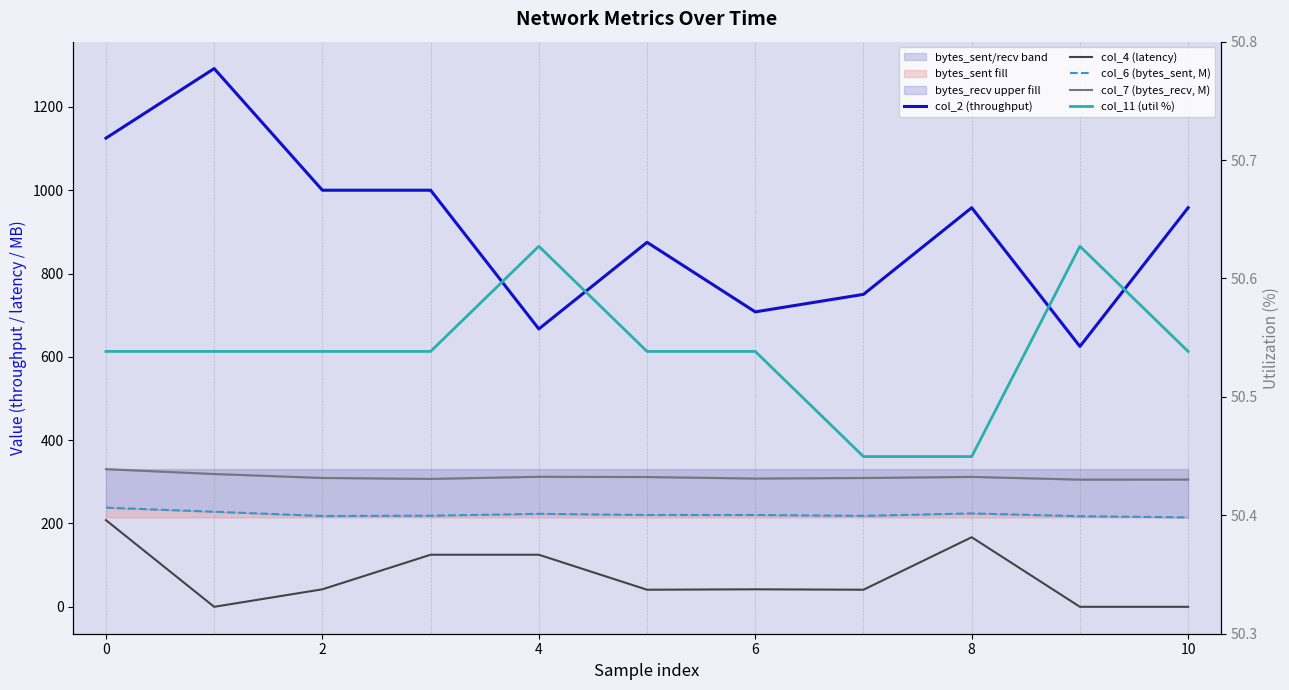

Does the chart display data point markers on the line(s)?

No